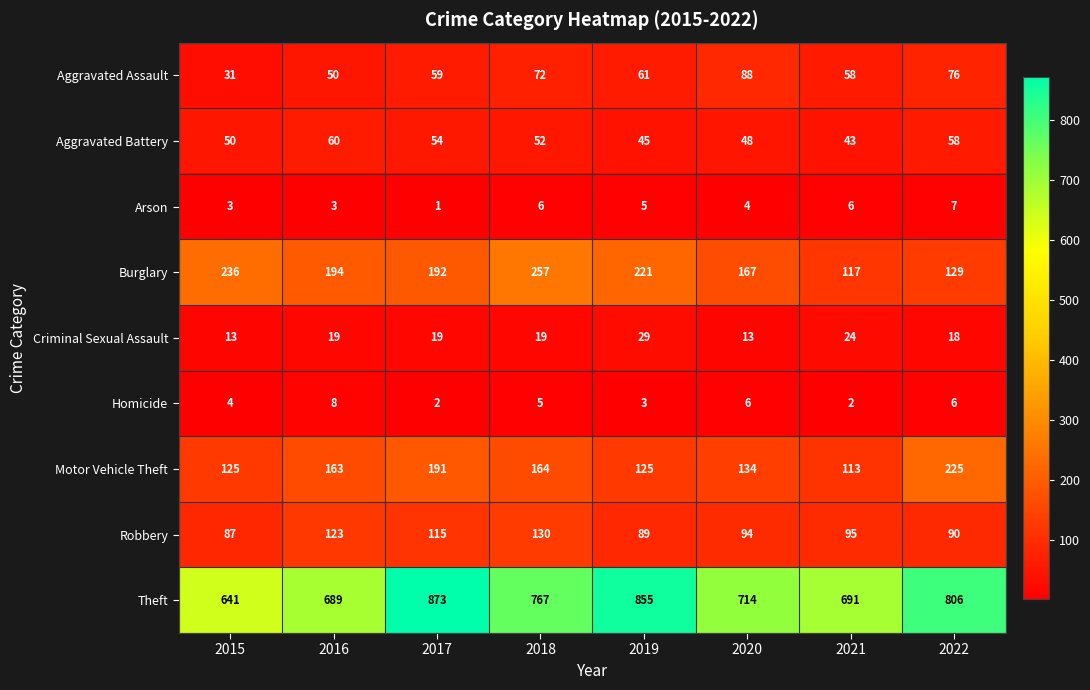

Which series changed the most between 2020 and 2022?

Theft